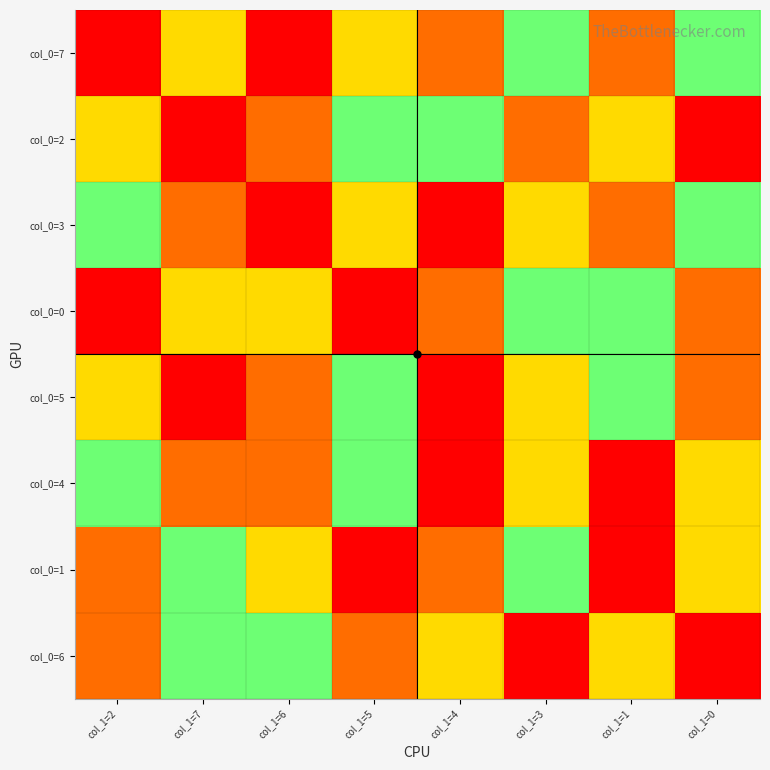

What is the difference between the highest and lowest values at col_1=2?

7